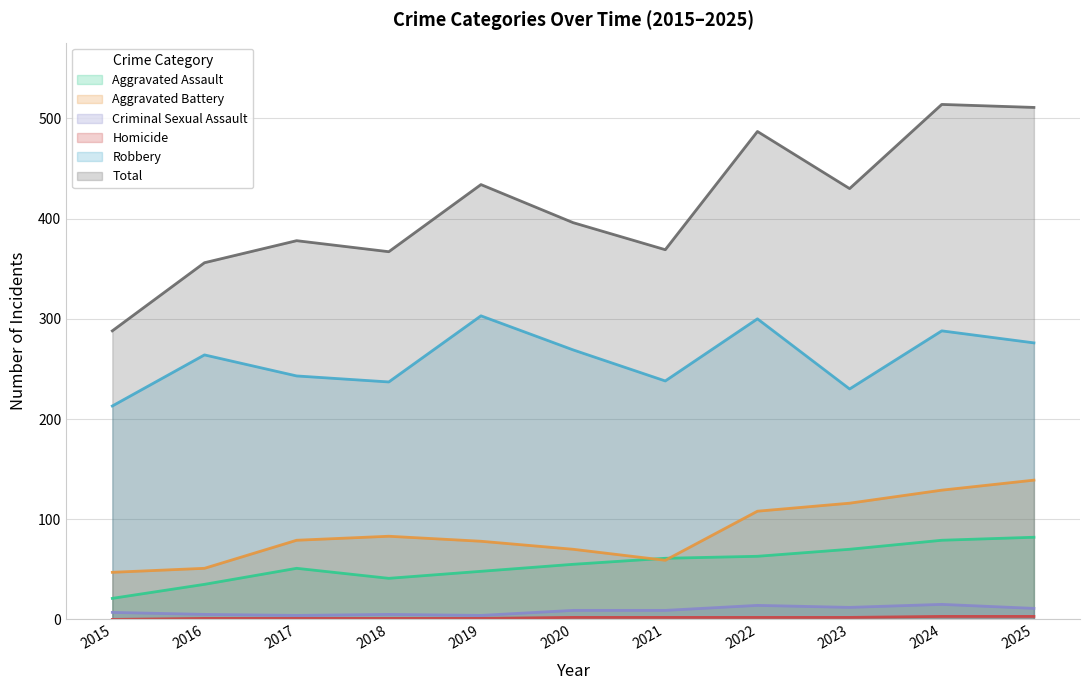

Between 2018 and 2021, which series saw the biggest shift?

Aggravated Battery